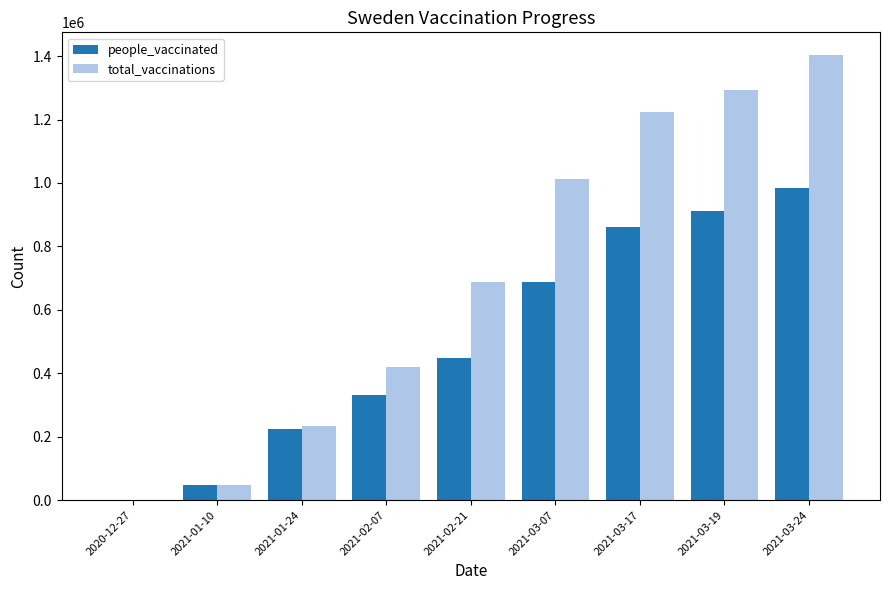

Between 2021-01-10 and 2021-01-24, which series saw the biggest shift?

total_vaccinations